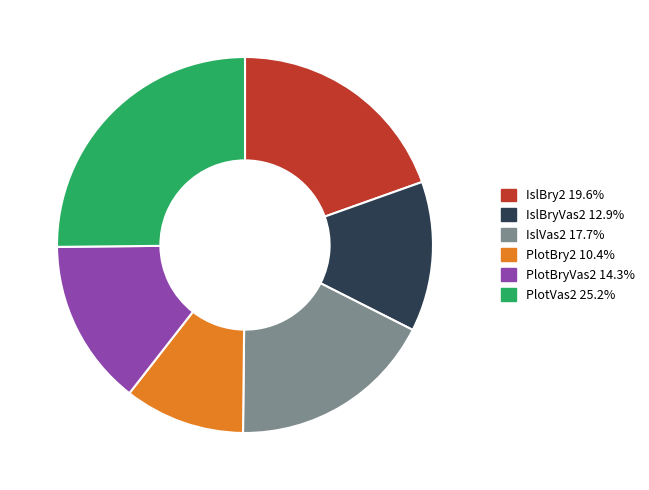

Between IslBry2 and PlotVas2, which is larger?

PlotVas2